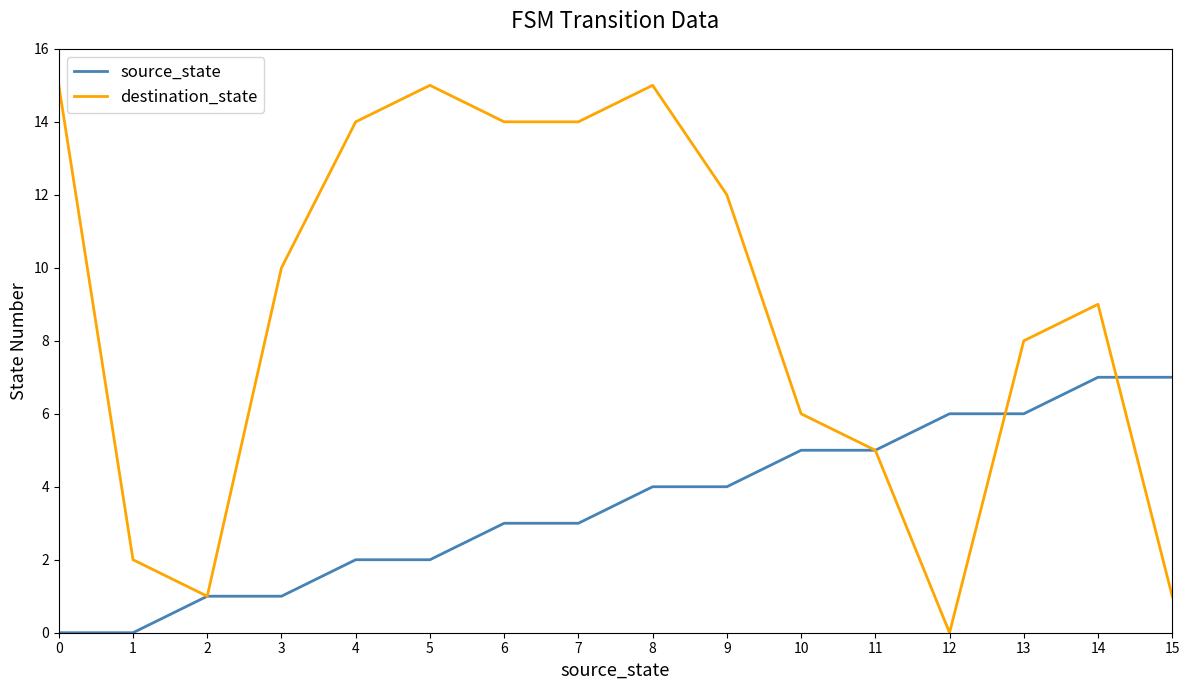

Between 4 and 11, which series saw the biggest shift?

destination_state